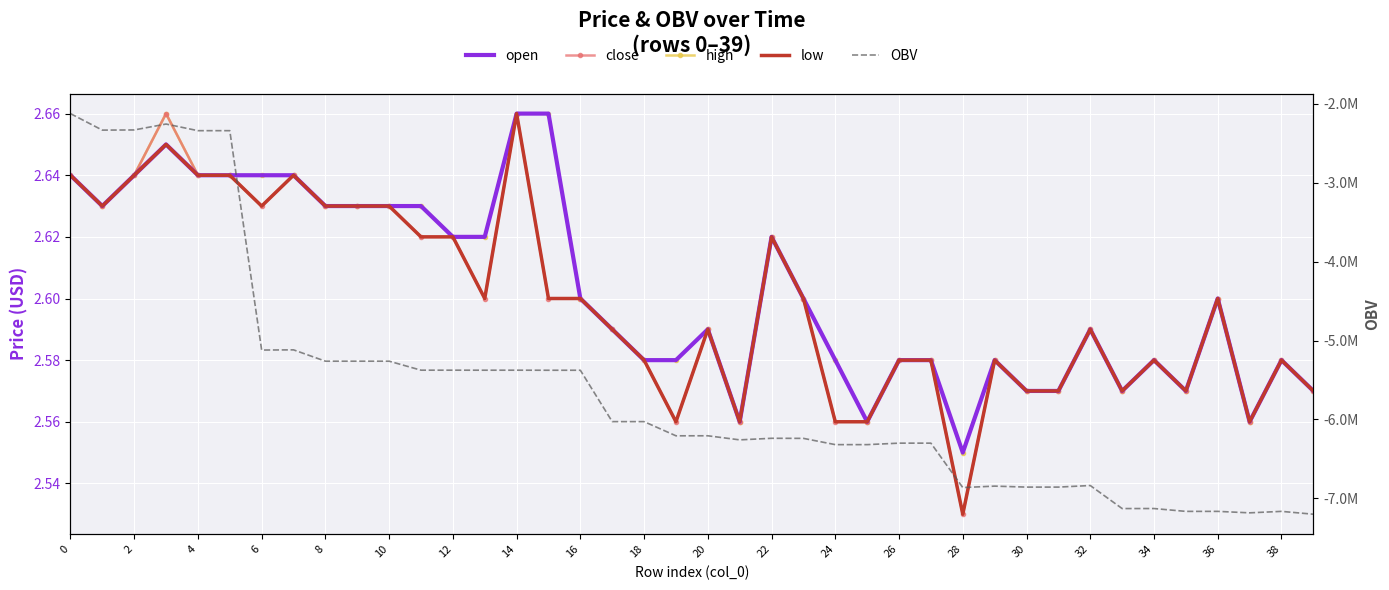

Reading right to left, transcribe all the data shown in this chart.

open: 2.6	2.6	2.6	2.6	2.6	2.6	2.6	2.6	2.6	2.6	2.6	2.5	2.6	2.6	2.6	2.6	2.6	2.6	2.6	2.6	2.6	2.6	2.6	2.6	2.7	2.7	2.6	2.6	2.6	2.6	2.6	2.6	2.6	2.6	2.6	2.6	2.6	2.6	2.6	2.6
close: 2.6	2.6	2.6	2.6	2.6	2.6	2.6	2.6	2.6	2.6	2.6	2.5	2.6	2.6	2.6	2.6	2.6	2.6	2.6	2.6	2.6	2.6	2.6	2.6	2.6	2.7	2.6	2.6	2.6	2.6	2.6	2.6	2.6	2.6	2.6	2.6	2.7	2.6	2.6	2.6
high: 2.6	2.6	2.6	2.6	2.6	2.6	2.6	2.6	2.6	2.6	2.6	2.5	2.6	2.6	2.6	2.6	2.6	2.6	2.6	2.6	2.6	2.6	2.6	2.6	2.7	2.7	2.6	2.6	2.6	2.6	2.6	2.6	2.6	2.6	2.6	2.6	2.7	2.6	2.6	2.6
low: 2.6	2.6	2.6	2.6	2.6	2.6	2.6	2.6	2.6	2.6	2.6	2.5	2.6	2.6	2.6	2.6	2.6	2.6	2.6	2.6	2.6	2.6	2.6	2.6	2.6	2.7	2.6	2.6	2.6	2.6	2.6	2.6	2.6	2.6	2.6	2.6	2.6	2.6	2.6	2.6
OBV: -7199460.5	-7163407.5	-7182047.5	-7163401.1	-7163594.1	-7127541.1	-7127735.1	-6836052.9	-6856052.9	-6856052.9	-6843754.9	-6861911.0	-6299631.2	-6299631.2	-6318390.9	-6318390.9	-6239052.6	-6238052.6	-6258052.6	-6206252.4	-6206585.4	-6027181.6	-6026977.2	-5376534.9	-5376534.9	-5375818.9	-5376018.9	-5375634.3	-5375634.3	-5261741.3	-5261741.3	-5261741.3	-5118224.3	-5120683.5	-2342915.6	-2342915.6	-2258883.0	-2333786.5	-2335946.9	-2126823.3